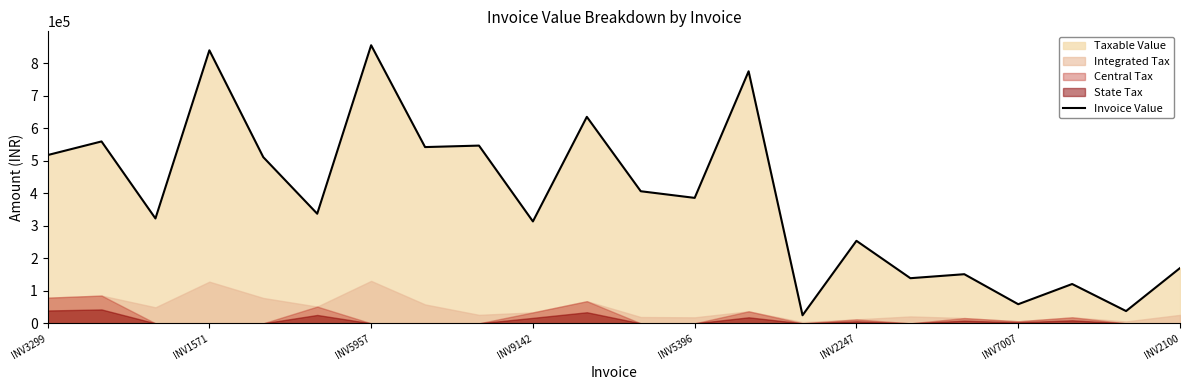

How many points are lower than both their immediate neighbors (excluding endpoints)?

9